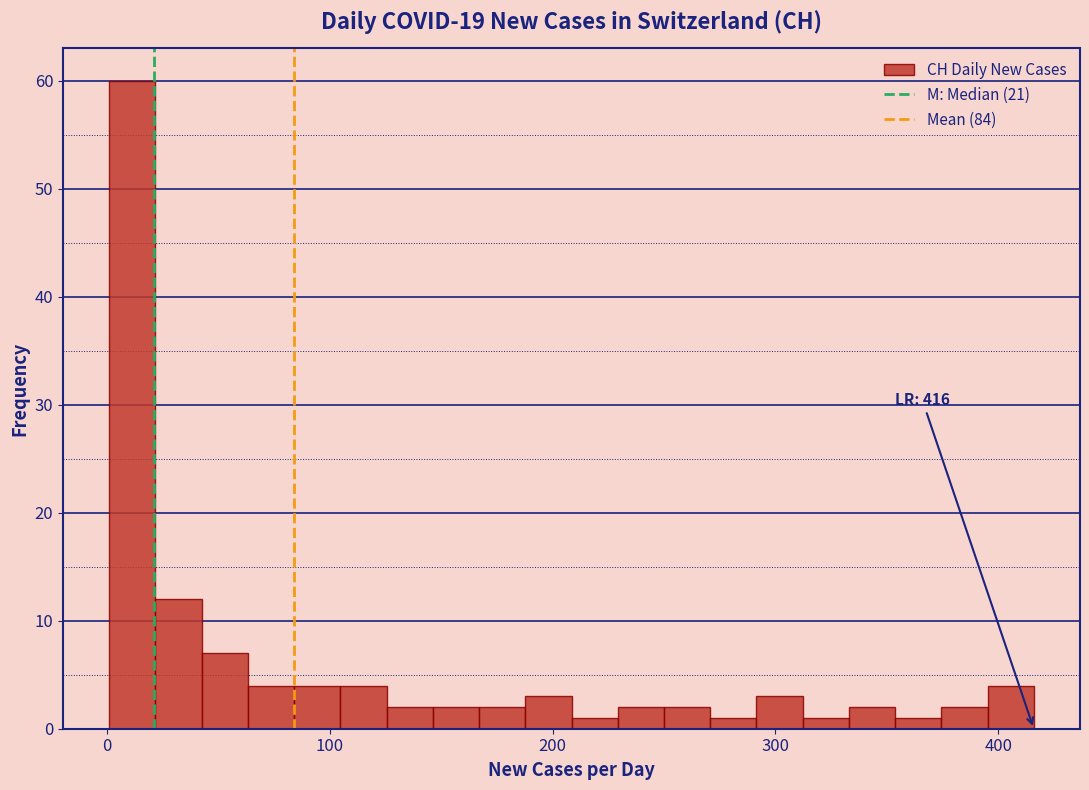

Around what value on the x-axis is the tallest bar? Give the approximate position of its centre, as read against the axis.

10